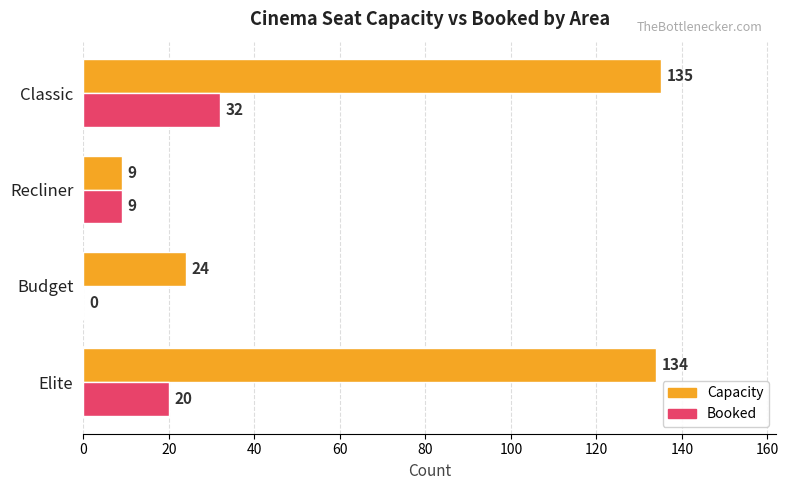

At which category does the chart reach its peak across all series?

Classic